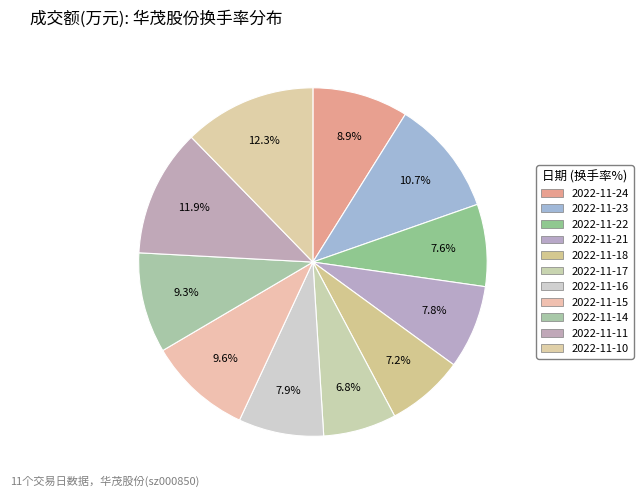

Count the number of slices in the pie.

11